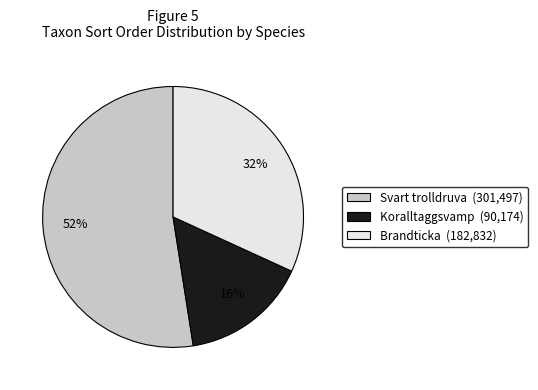

To the nearest percent, what portion does Brandticka (182,832) represent?

32%